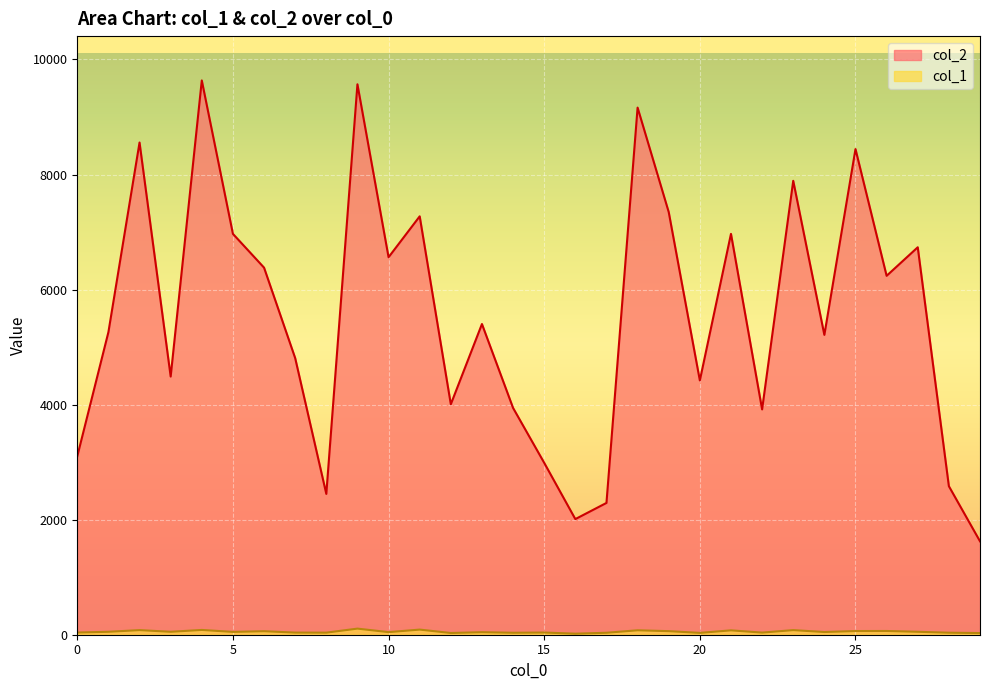

What are all the series names shown in the legend?

col_2, col_1